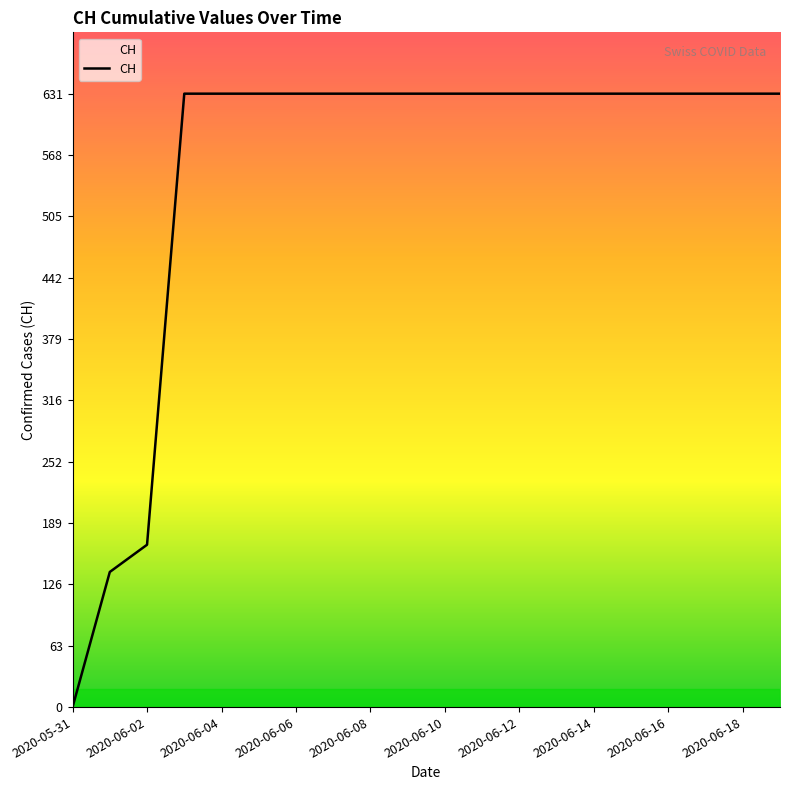

What is the greatest value displayed?

631